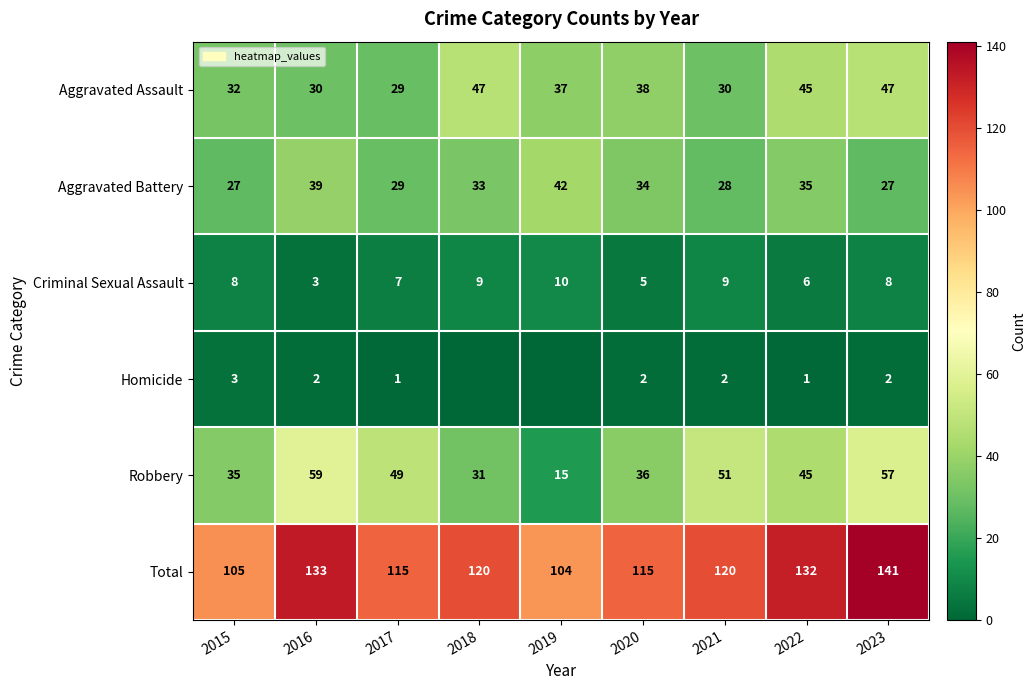

What is the difference between the highest and lowest values at 2023?

139